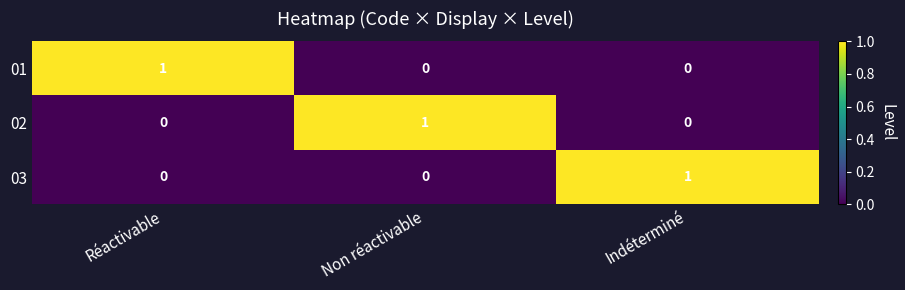

How many 03 values are between 0 and 1?

3